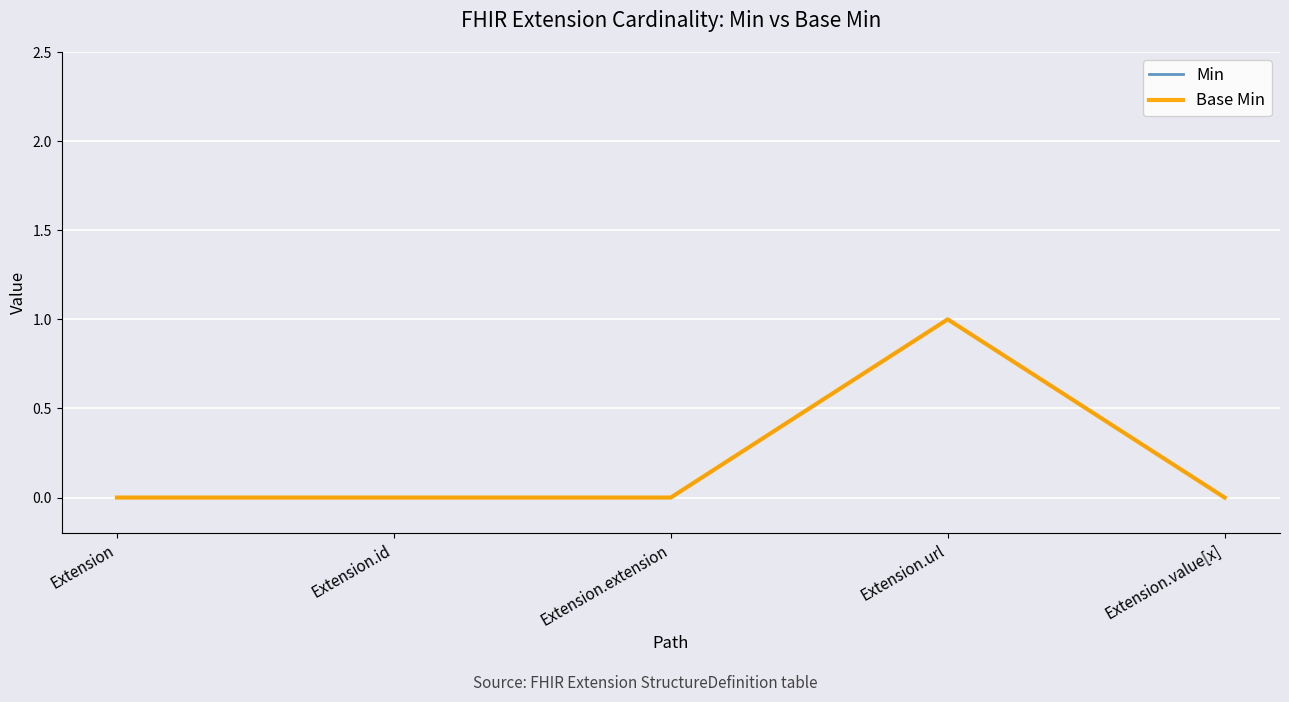

Is this an area chart (filled region under the line)?

No